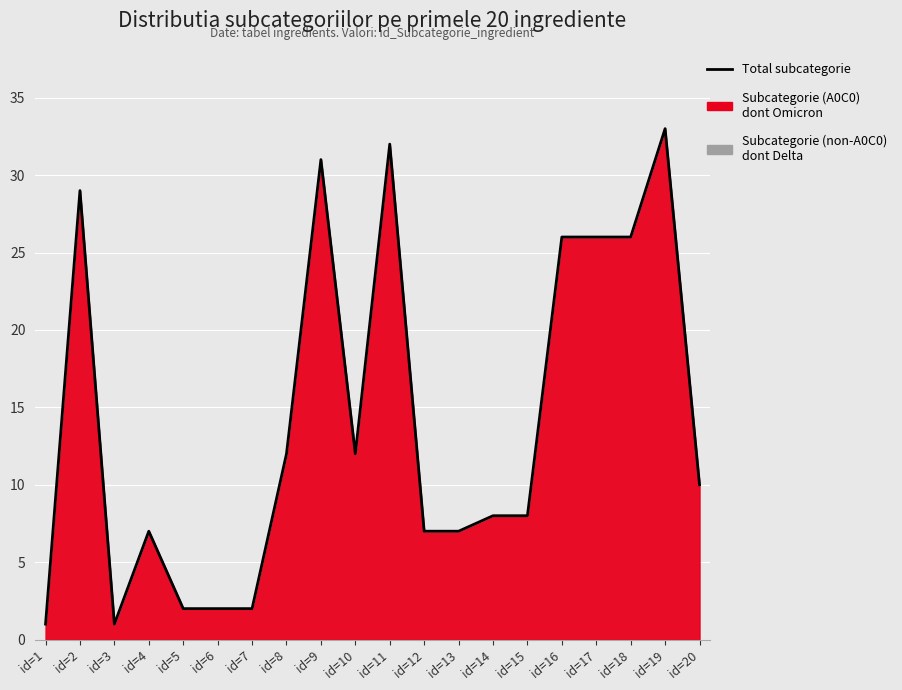

Read the value at id=17, to the nearest 10.

30